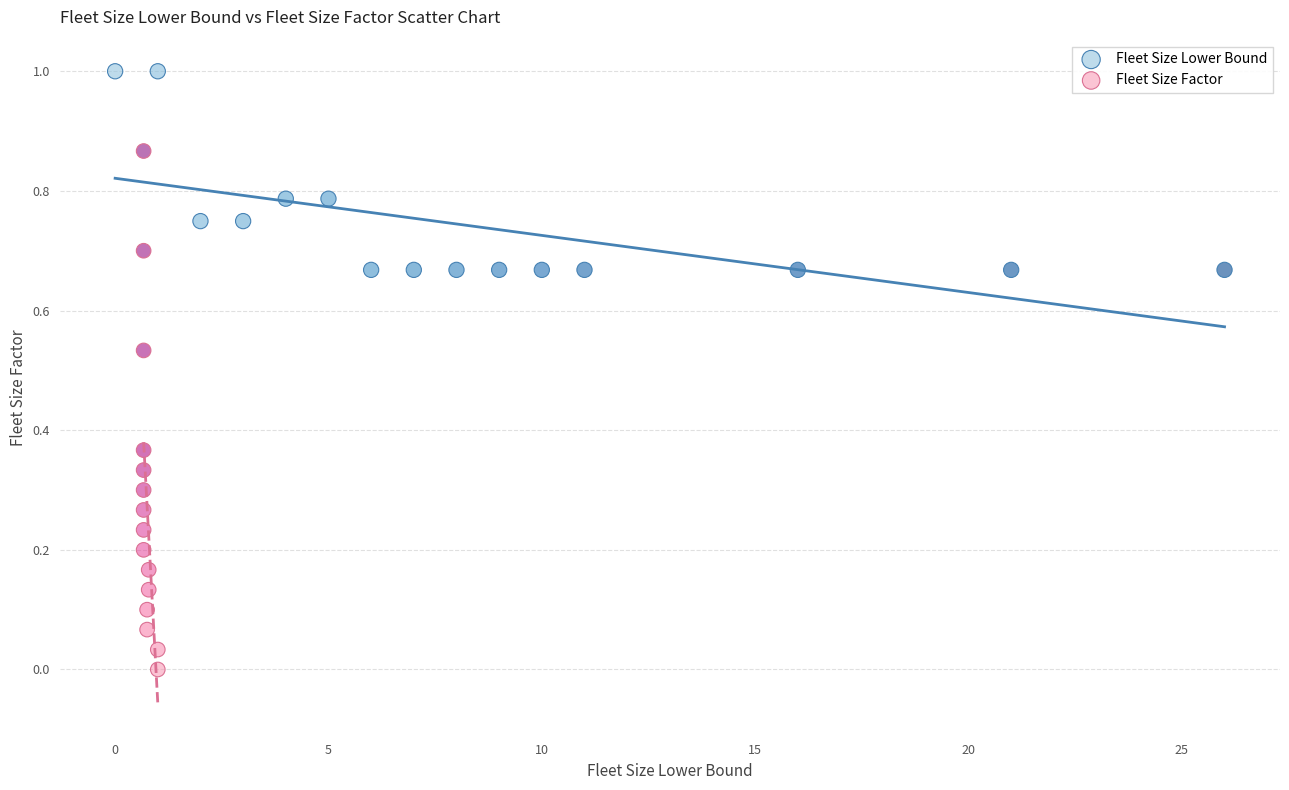

Which series reaches the maximum Y coordinate?

Fleet Size Lower Bound